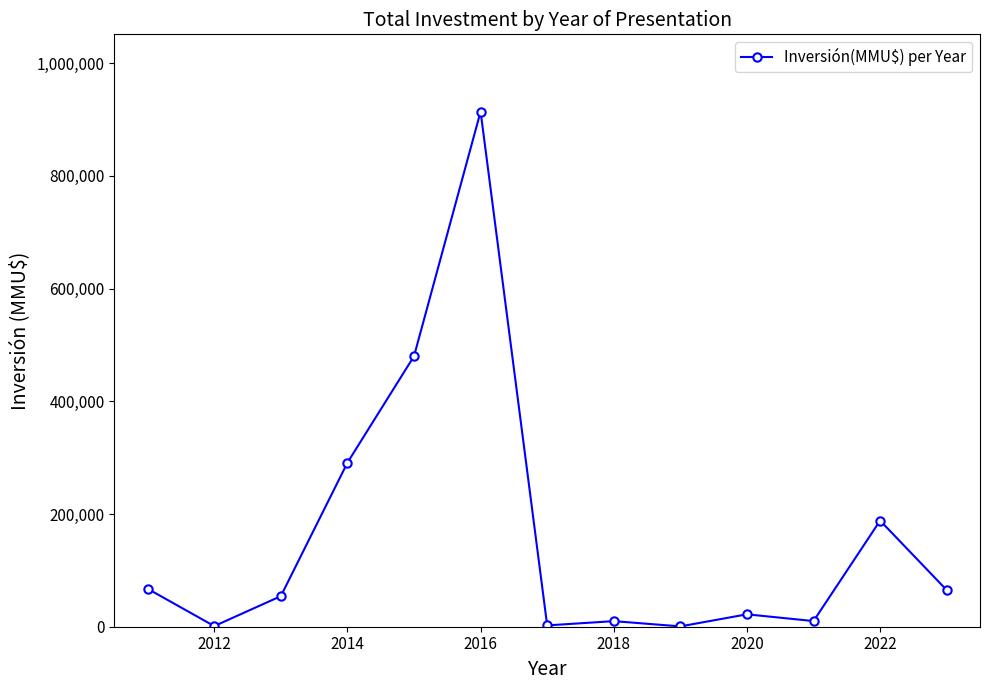

What is the maximum value shown in the chart?

914000